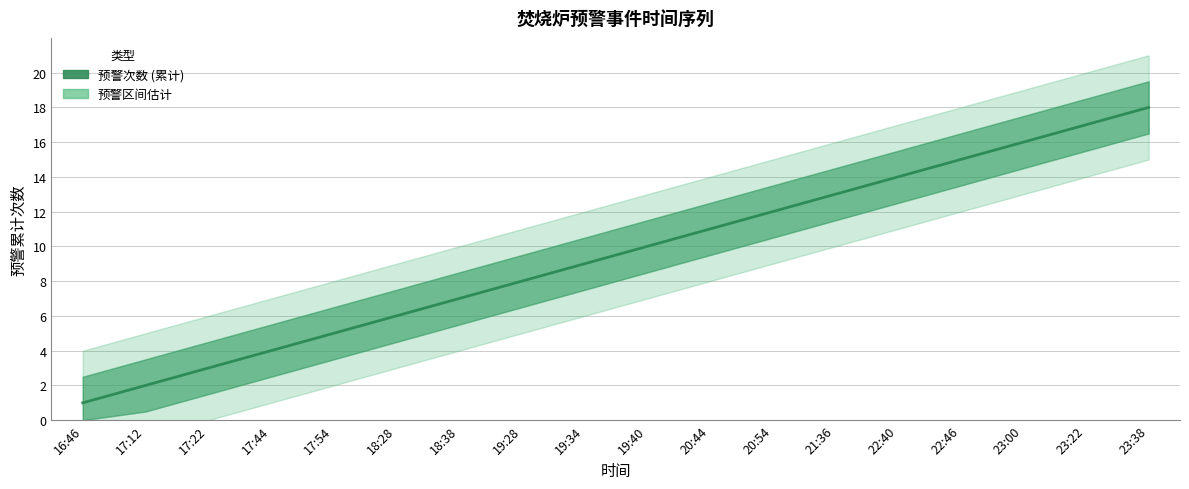

How many lines are shown in the chart?

1